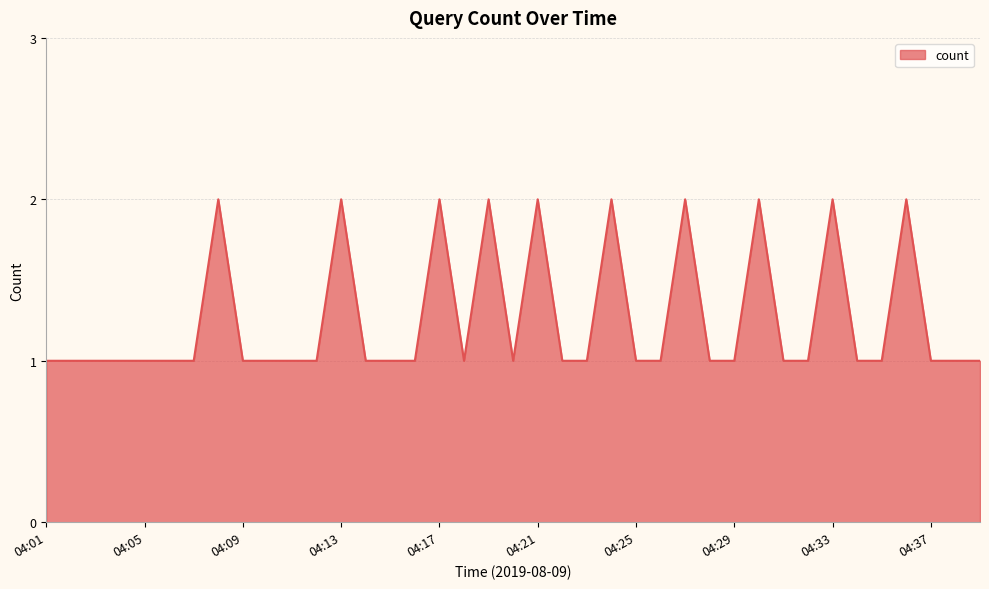

True or false: there are more than 0 points higher than both neighbors.

True